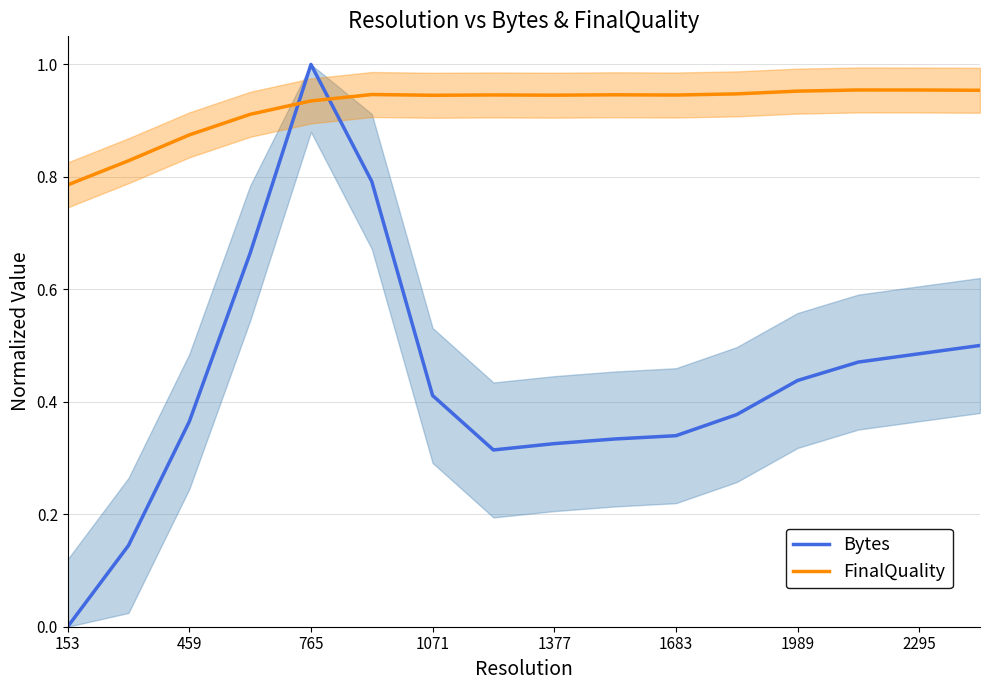

How many intersections are there between FinalQuality and Bytes?

2